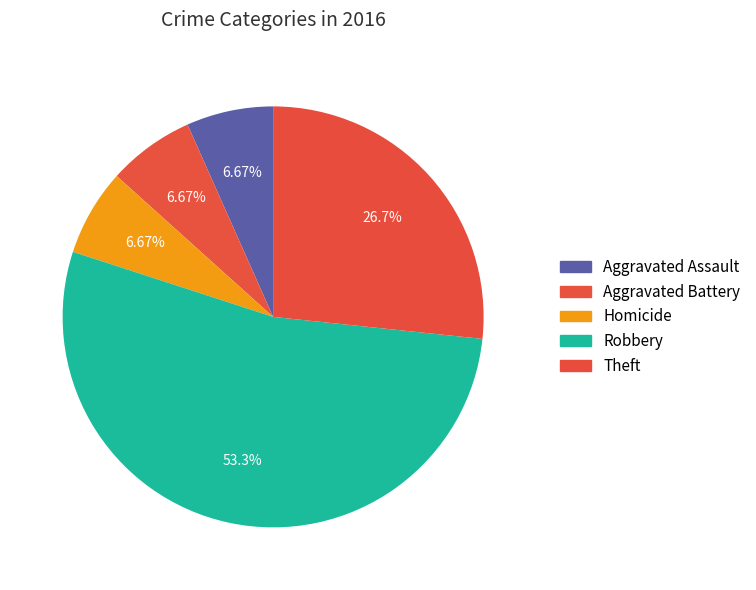

Does any single category account for the majority?

Yes